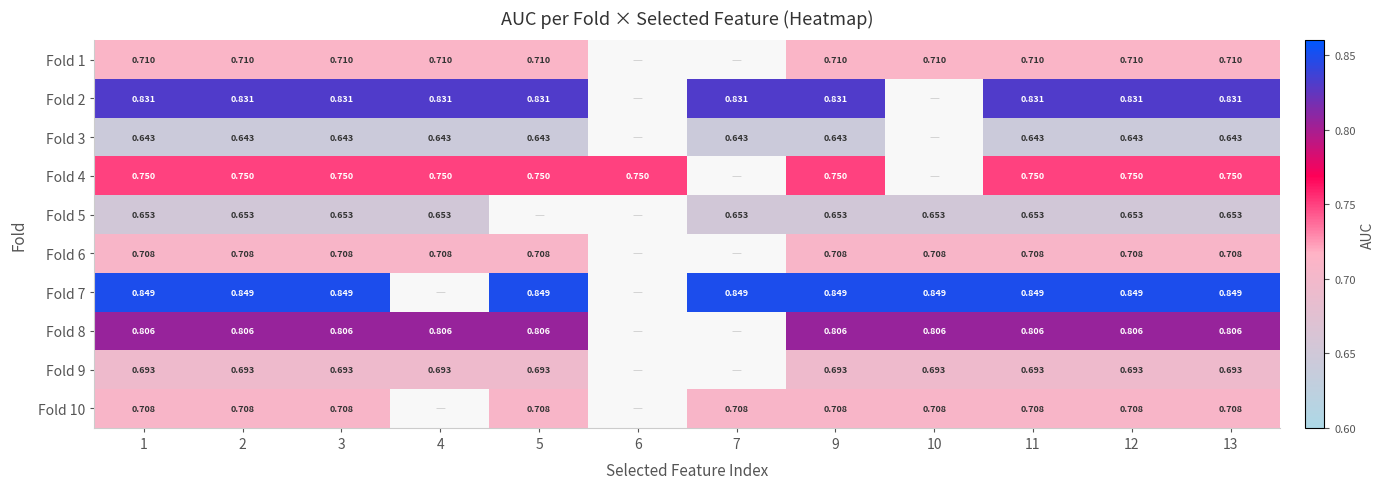

Between 10 and 9, which is larger?

10